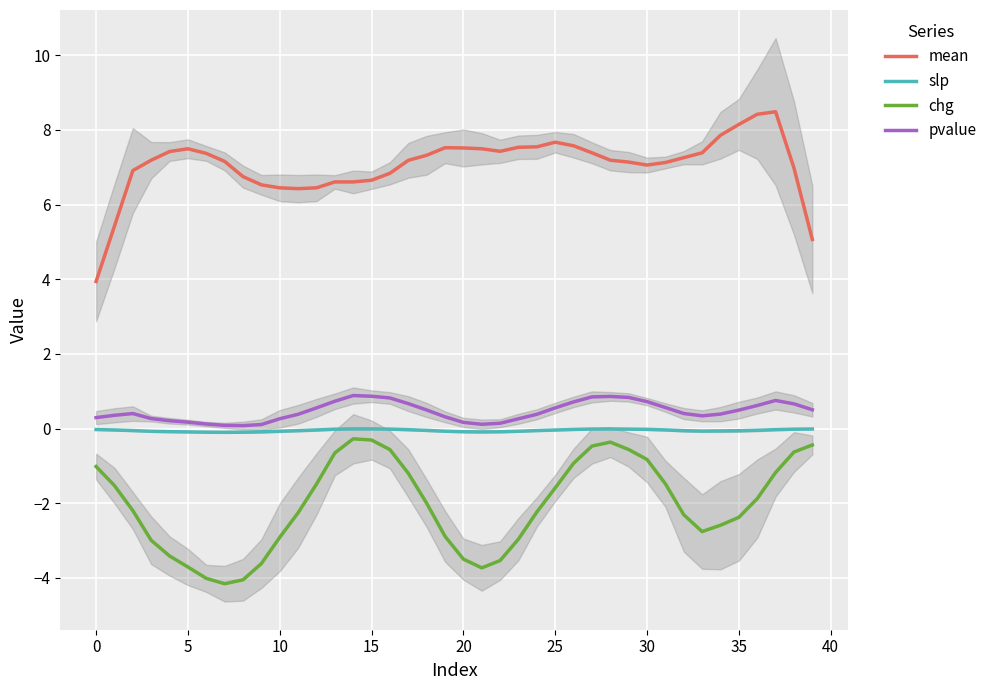

True or false: chg has a value of -1.6 at 25.

True